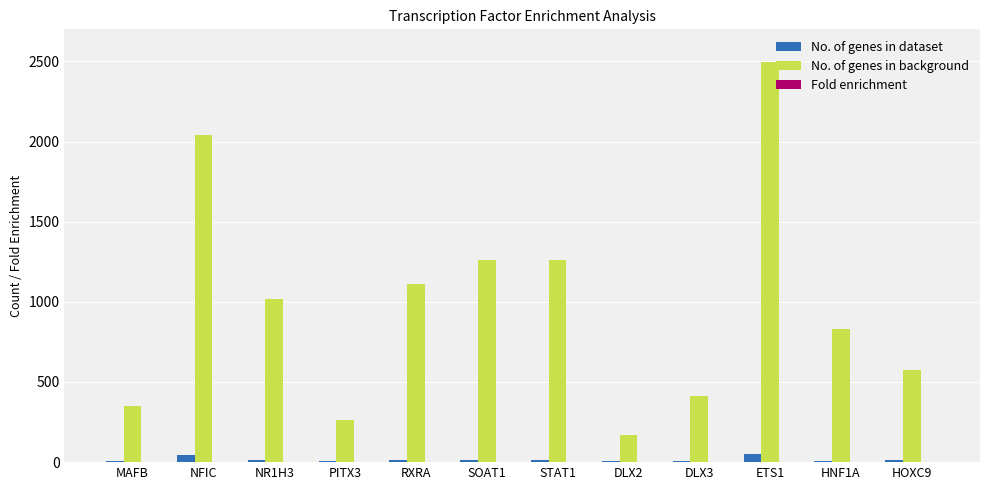

The No. of genes in background series shows 1113.0 at RXRA. True or false?

True